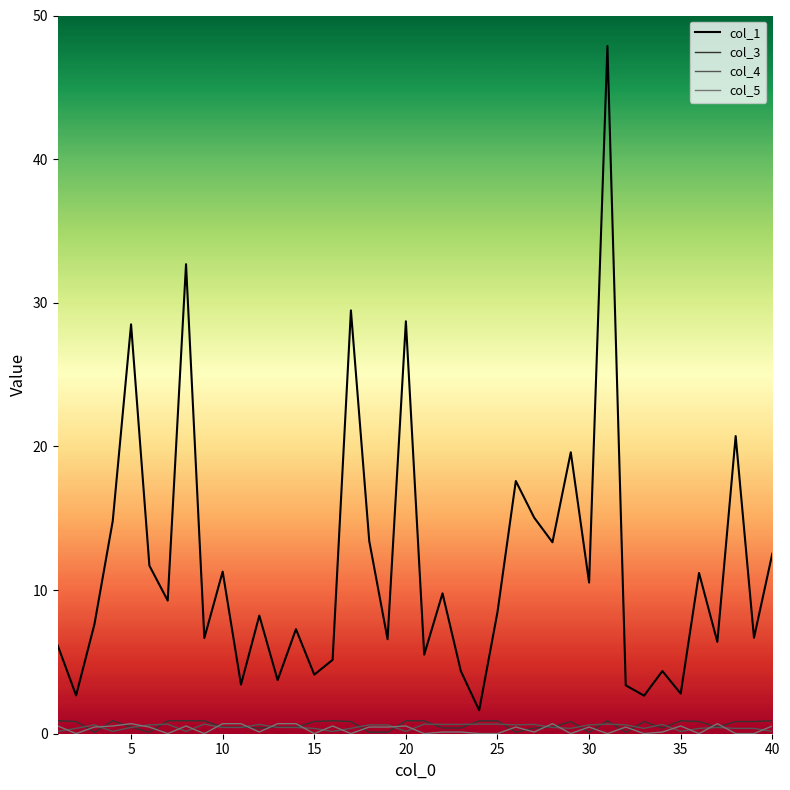

How many lines are shown in the chart?

4